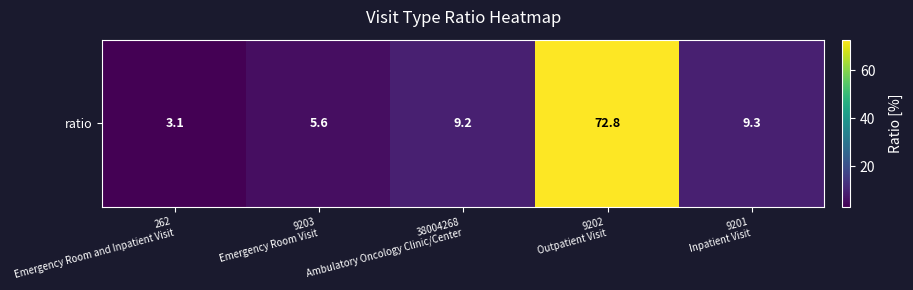

True or false: the data shows 5.6 at 9203
Emergency Room Visit.

True